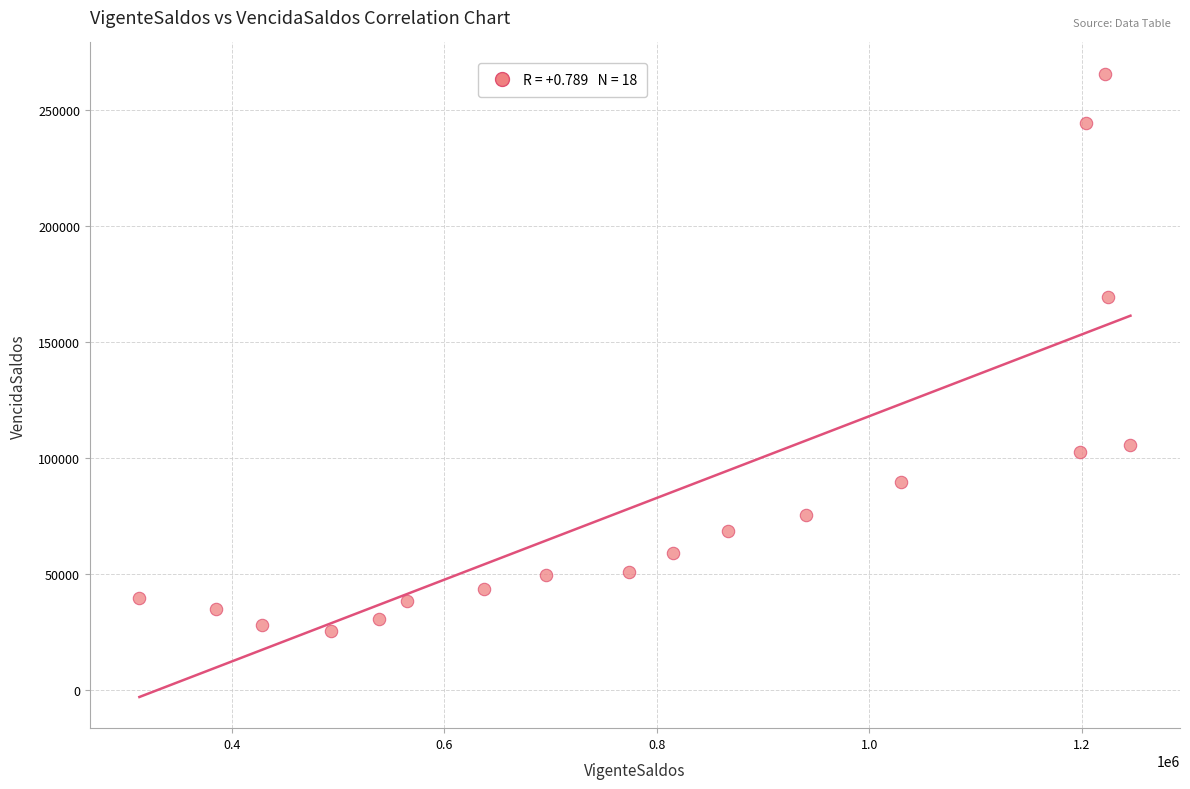

What is the range of X values (max minus min)?

932957.6